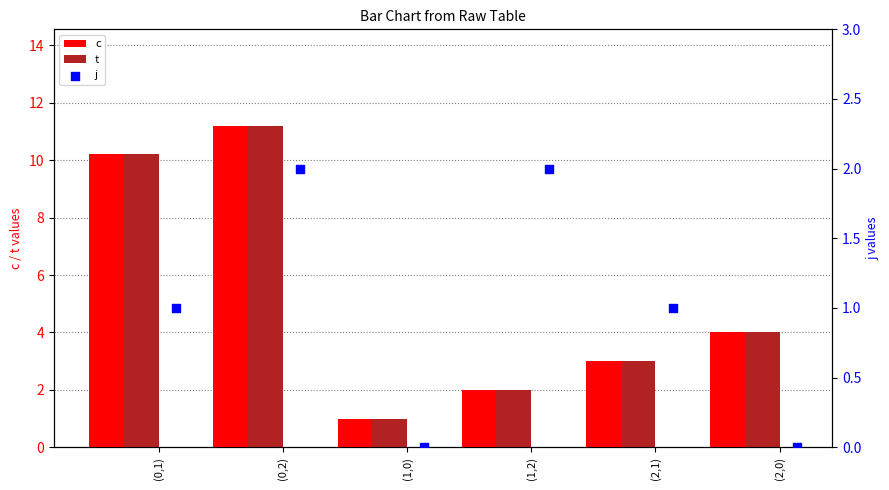

Which series contains the lowest Y value?

j